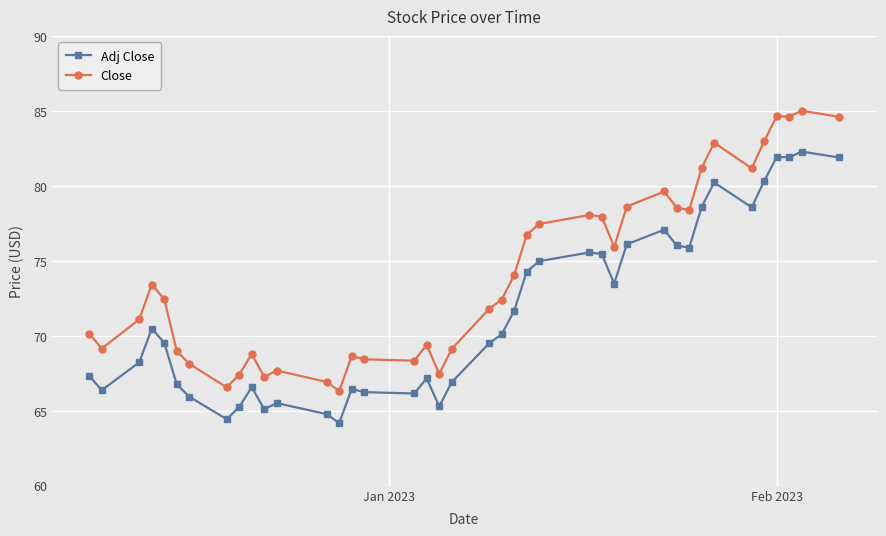

List the series in order of their peak value, highest first.

Close, Adj Close